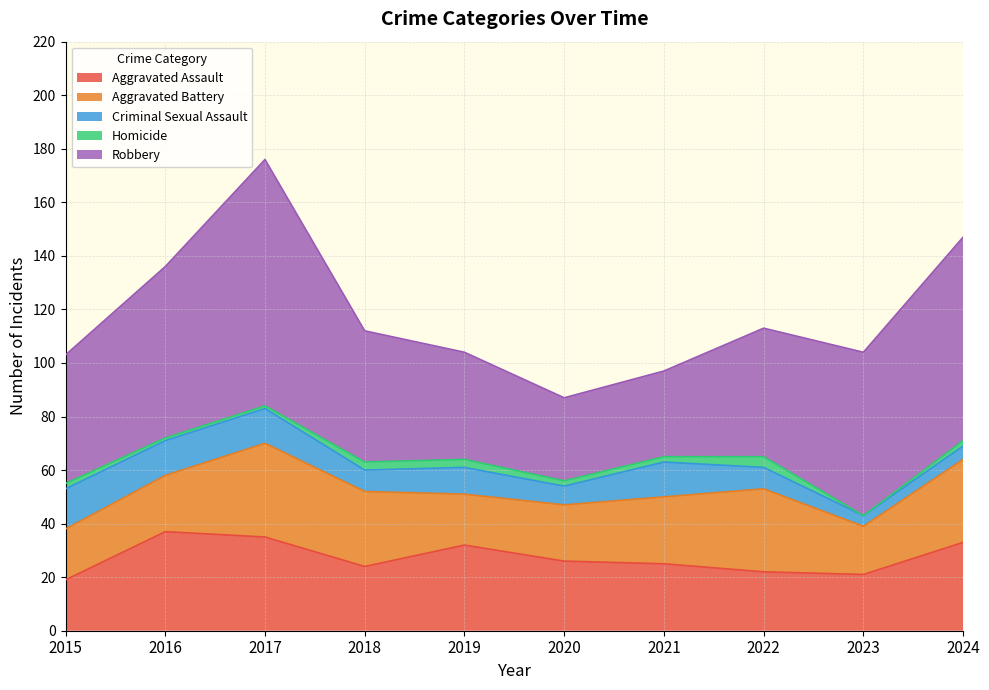

Does the chart display data point markers on the line(s)?

No